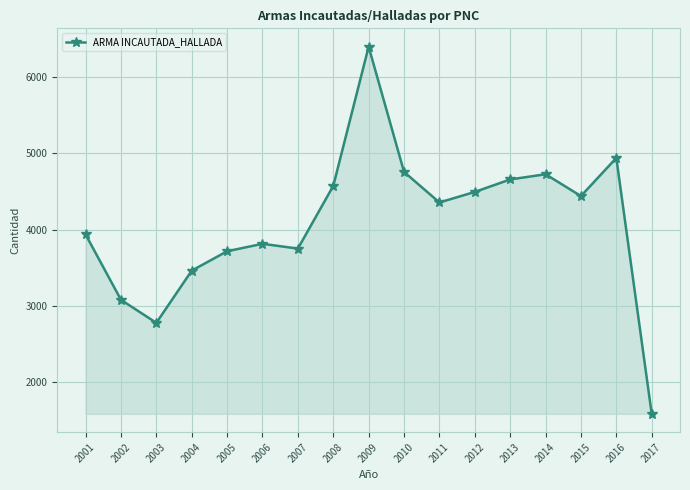

Where is the first local minimum?

2003